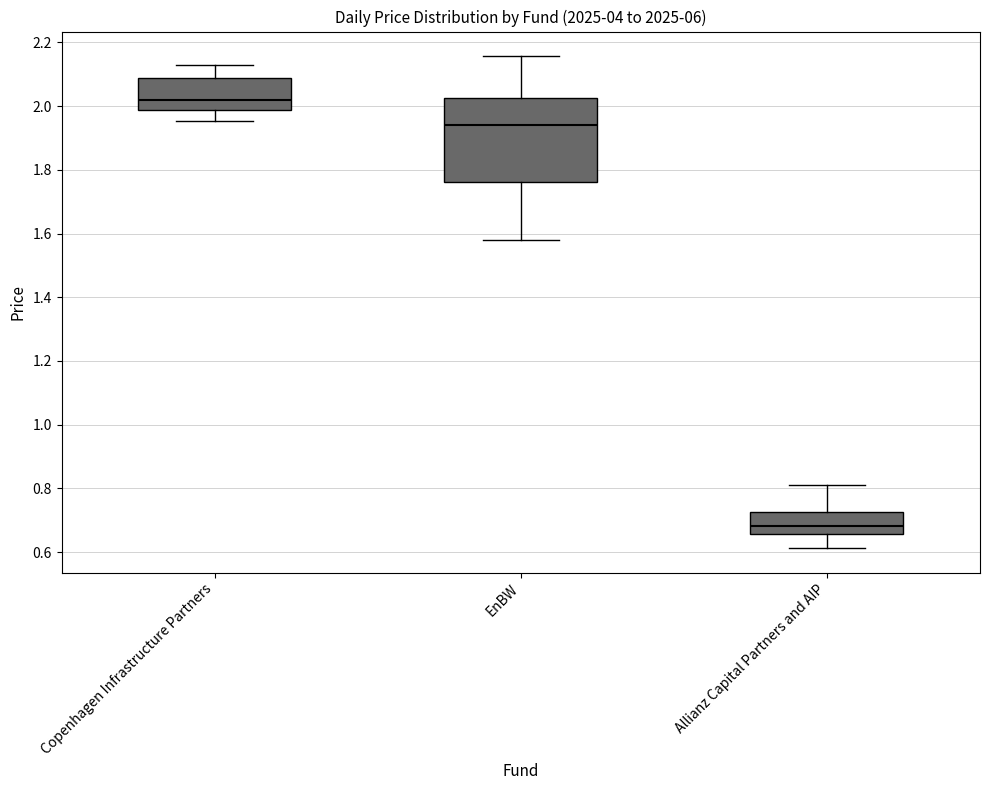

Which box's median line is the lowest?

Allianz Capital Partners and AIP